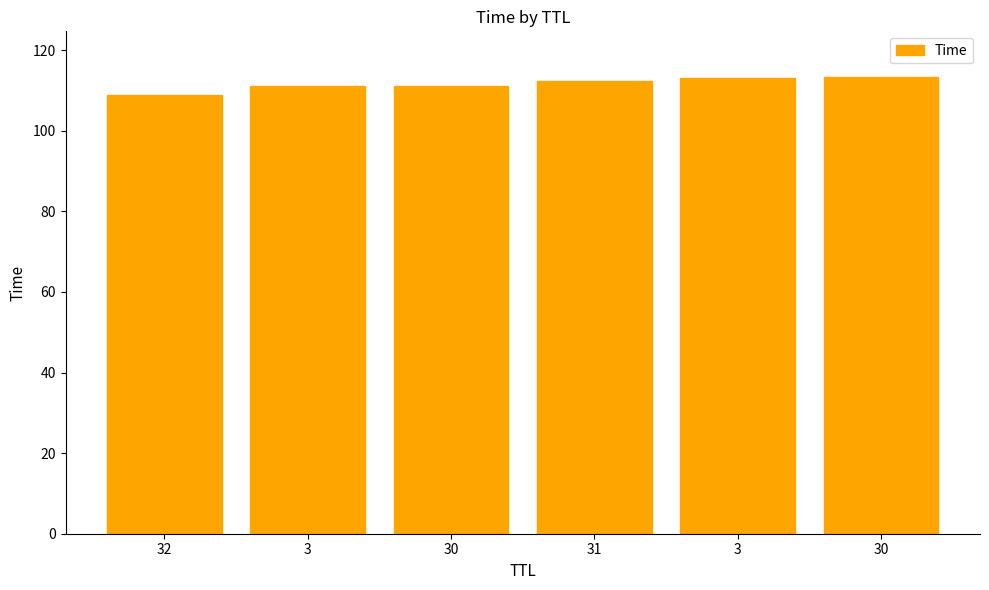

Which label corresponds to the smallest value in the chart?

32